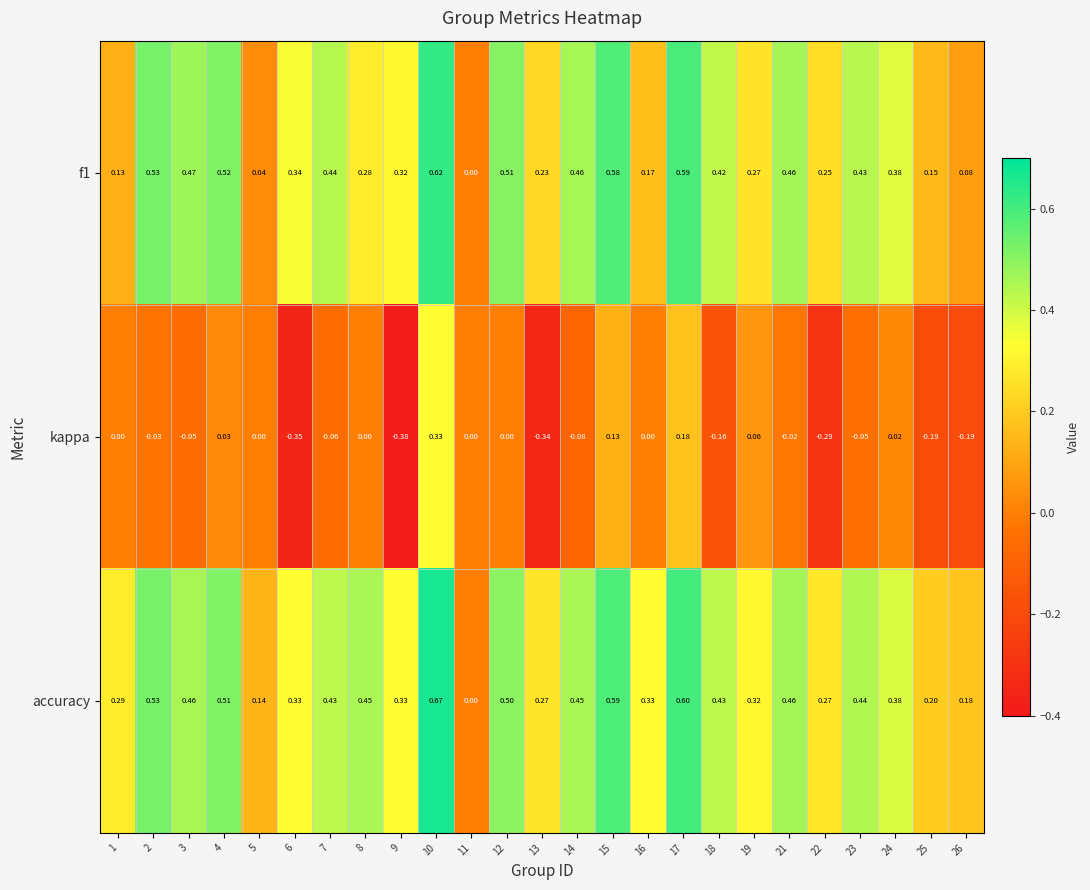

Is the value of accuracy at 15 greater than the value of kappa at 7?

Yes